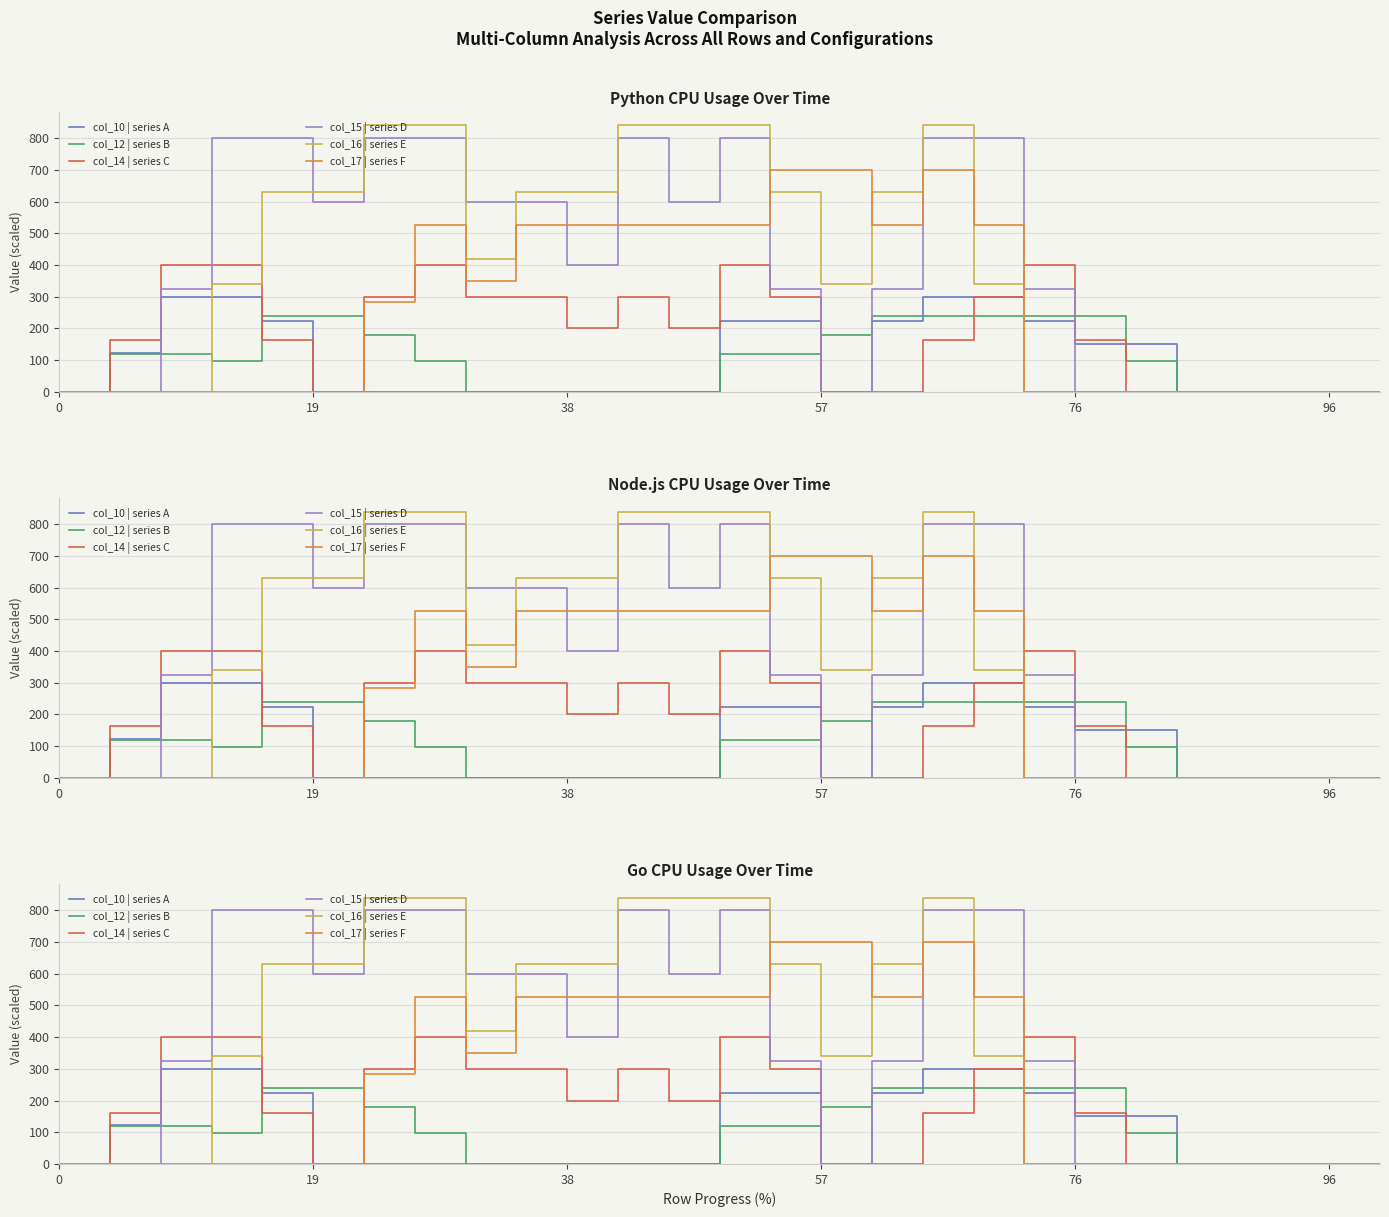

Does the chart display data point markers on the line(s)?

No